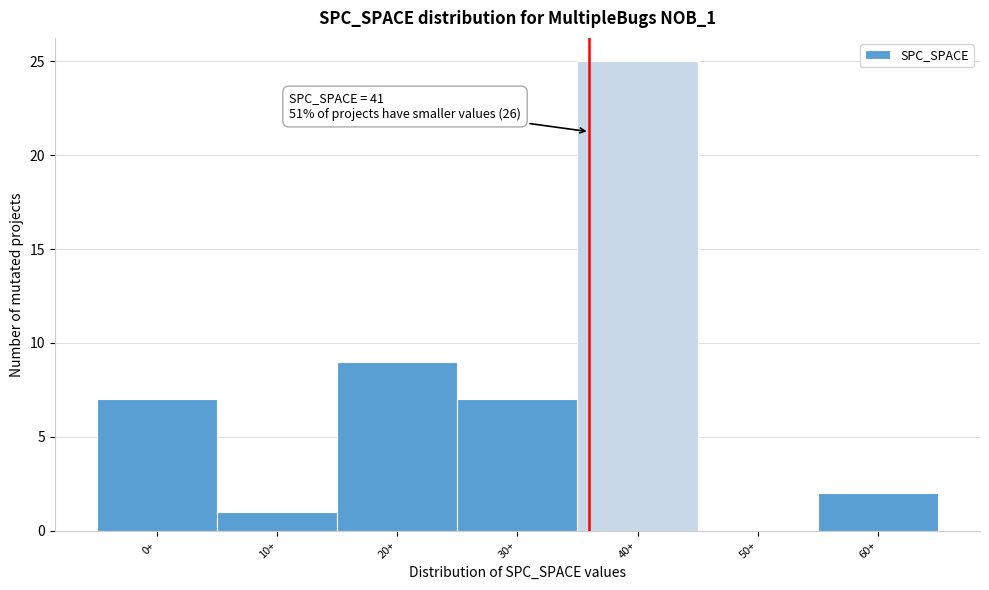

Reading right to left, transcribe all the data shown in this chart.

60+=2	50+=0	40+=25	30+=7	20+=9	10+=1	0+=7